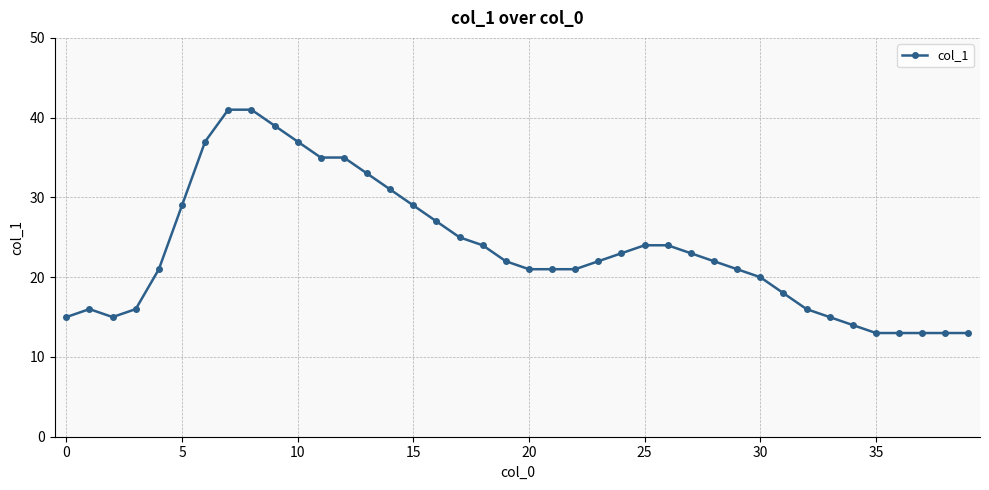

True or false: there are more than 0 points higher than both neighbors.

True